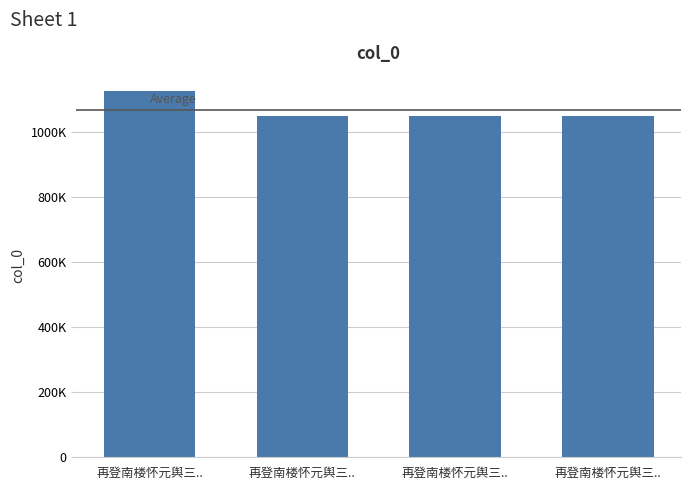

Are the bars horizontal?

No